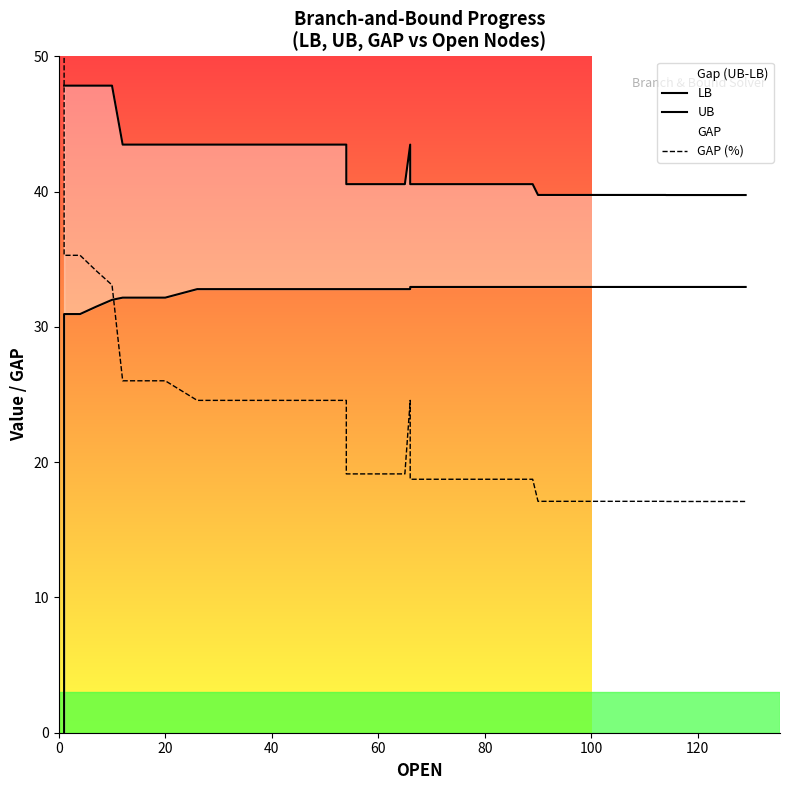

Is the value of UB at 8 greater than the value of LB at 17?

Yes